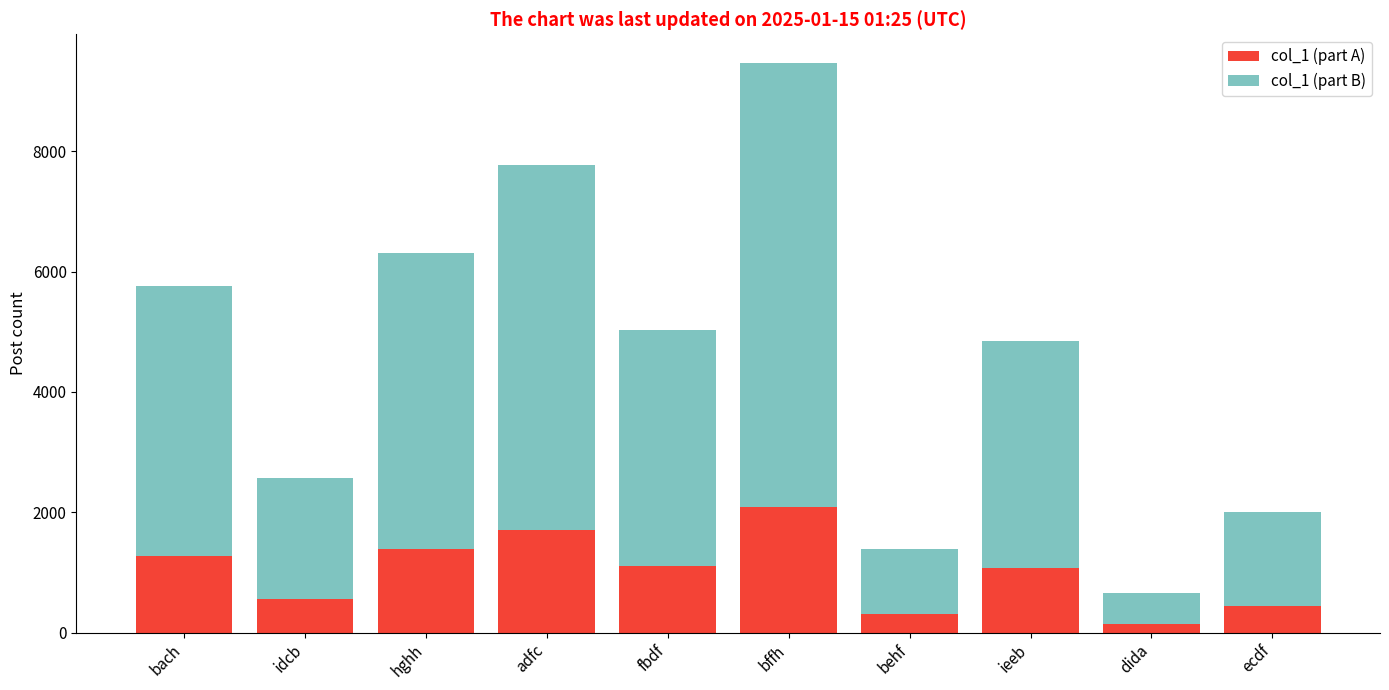

Where does the col_1 (part A) series first go above 1105?

bach